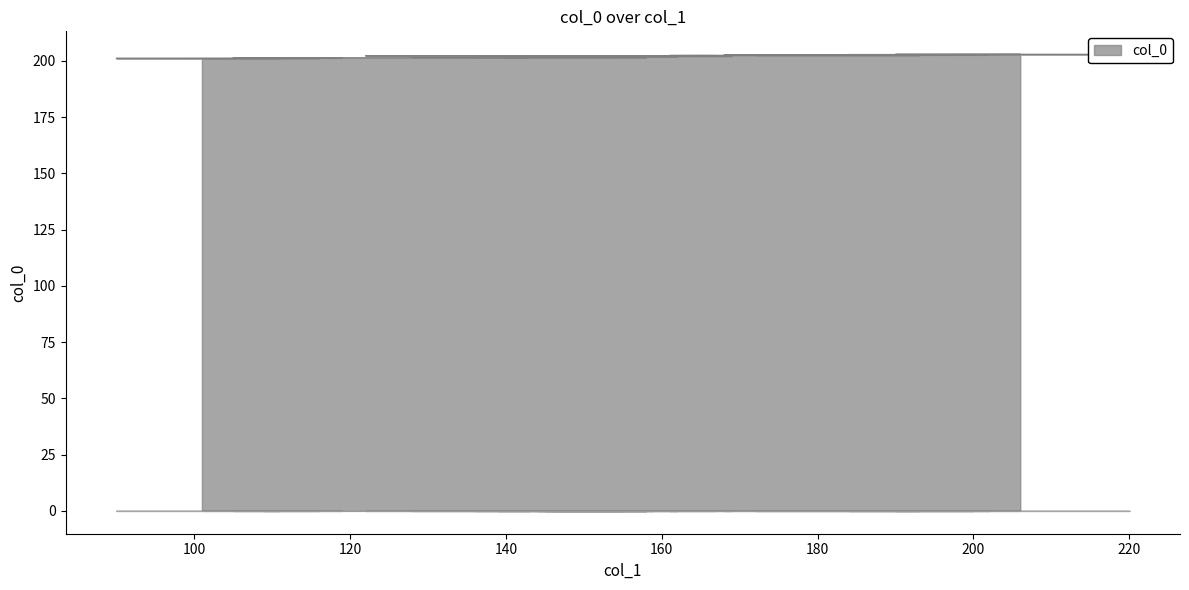

True or false: the data shows 202.6 at 172.

True